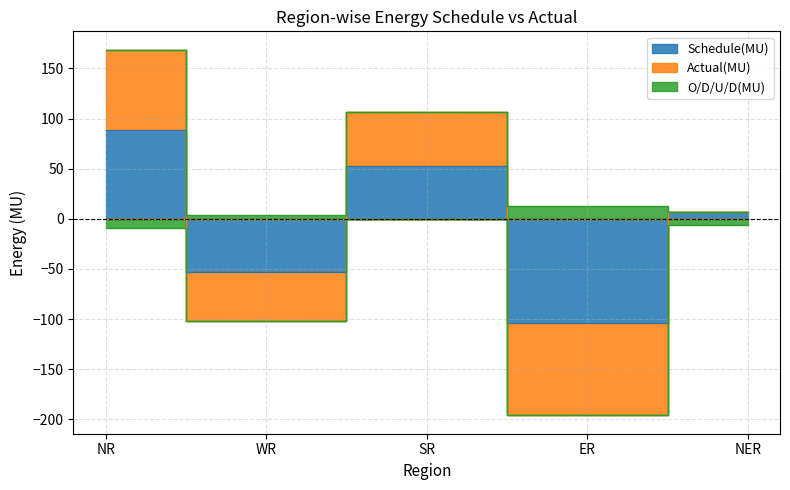

How many categories are shown in the chart?

5